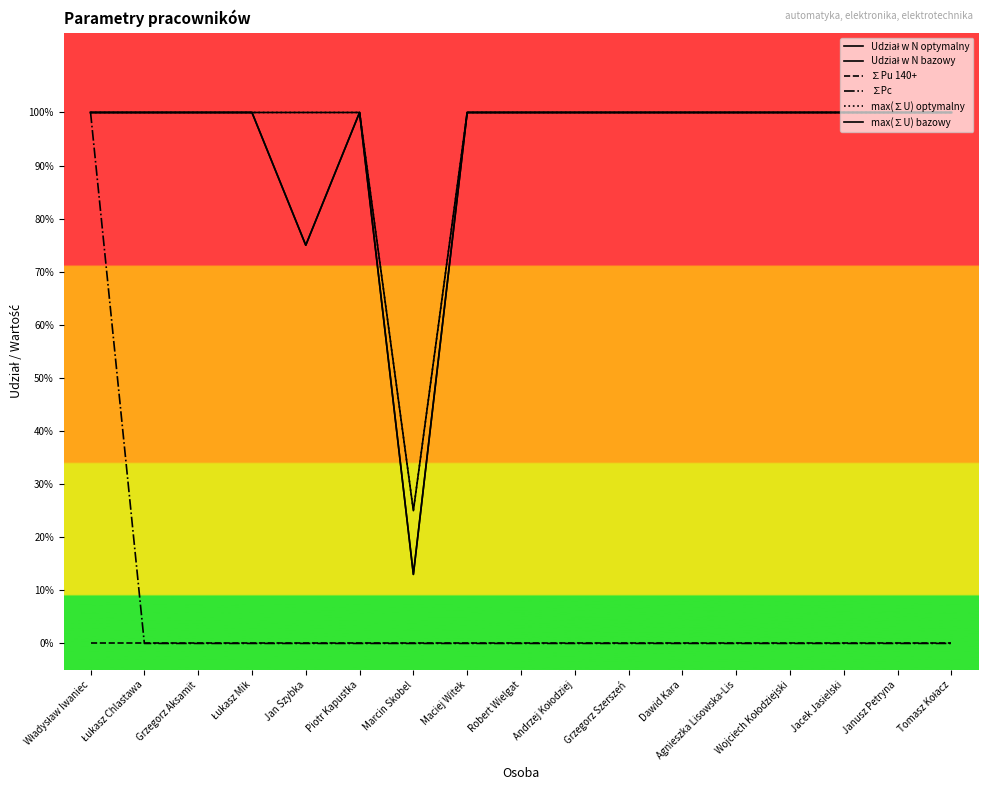

Does the chart have visible grid lines?

No